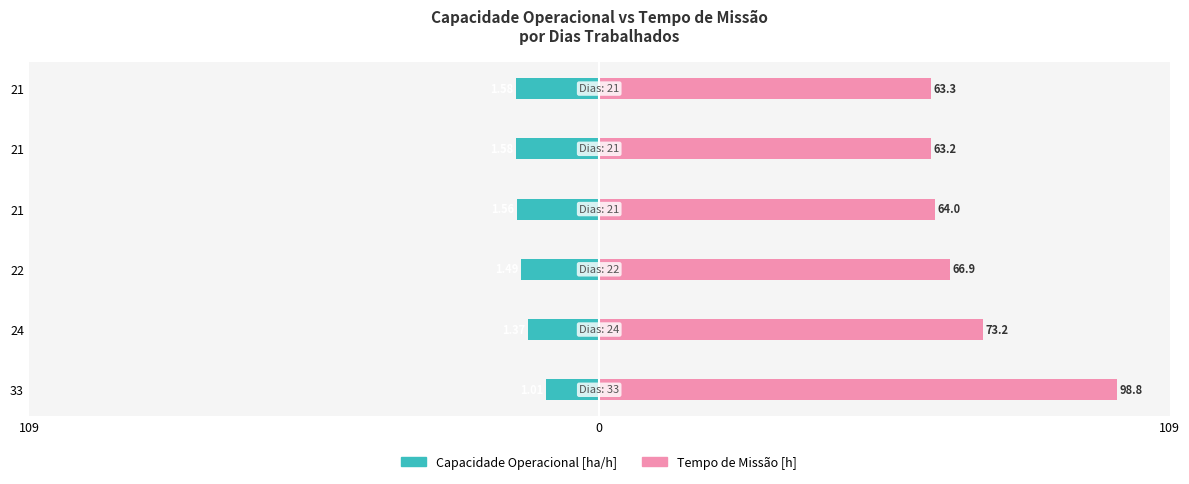

Is the value of Capacidade operacional [ha/h] (×10) at 21 greater than the value of Tempo de missao [h] at 33?

No